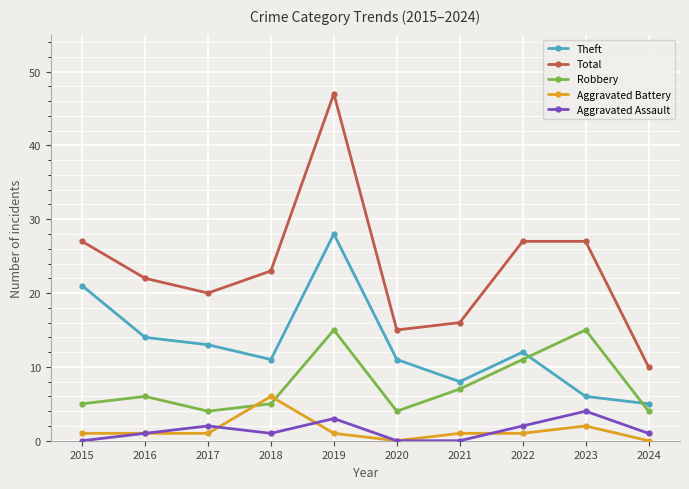

Is it true that Theft equals 24 at 2016?

False